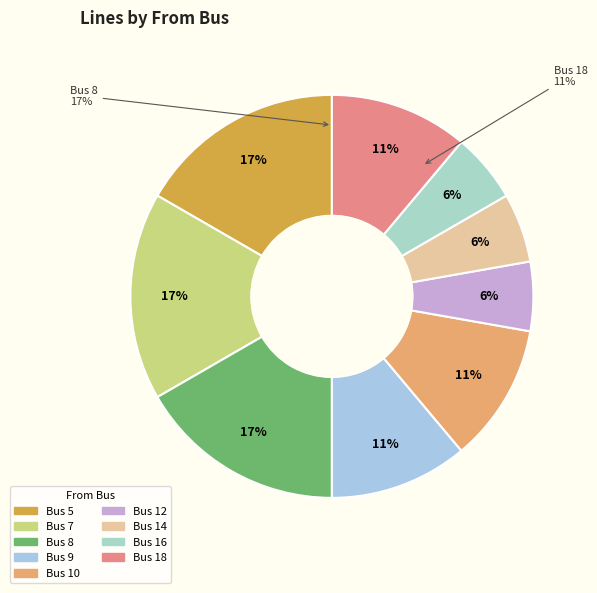

What is the change in value from 7 to 18?

-1